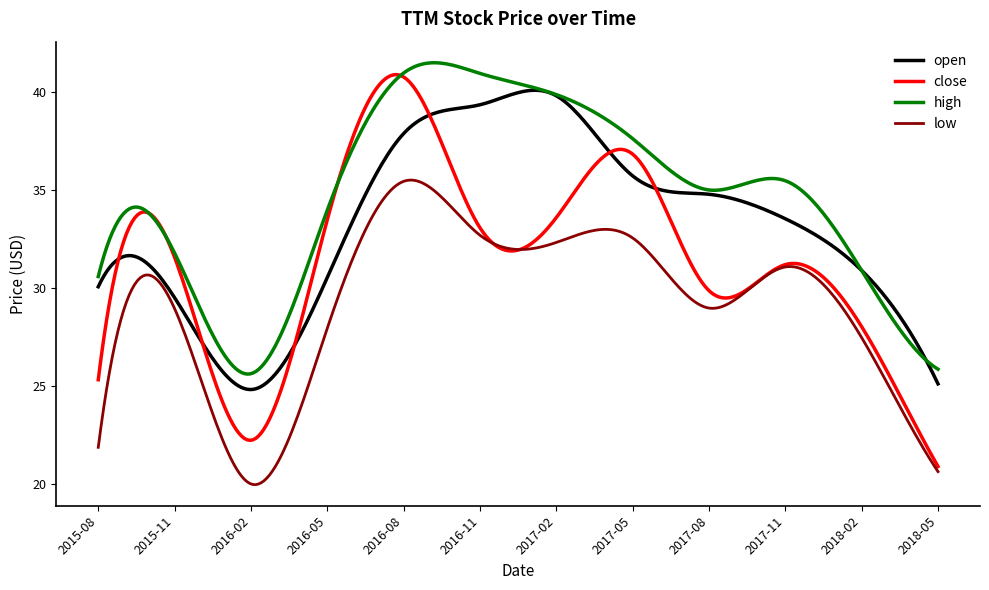

How many categories are shown in the chart?

300